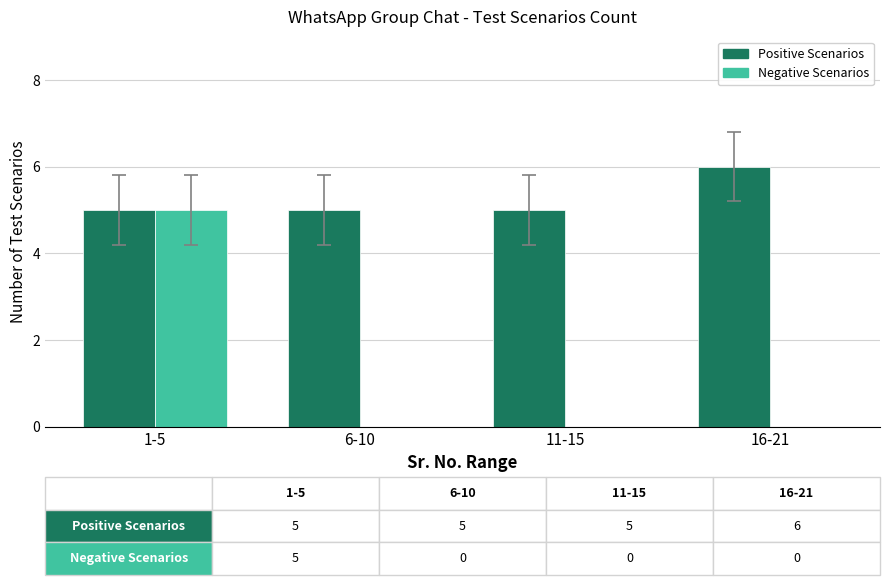

Reading left to right, list all the values displayed in this chart.

Positive Scenarios: 5	5	5	6
Negative Scenarios: 5	0	0	0